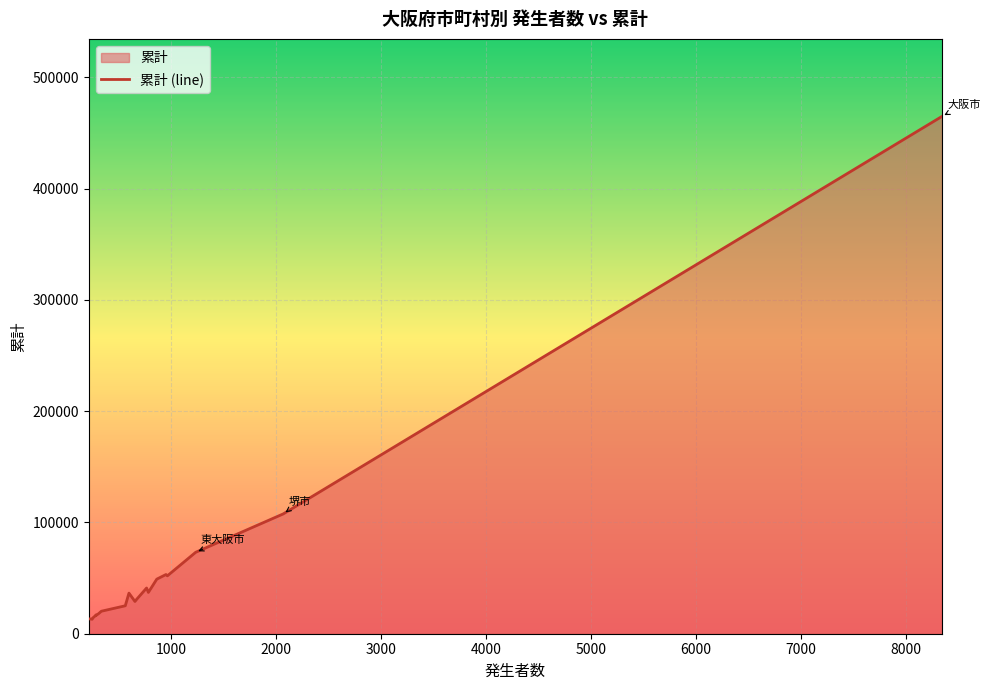

What is the smallest value displayed?

13018